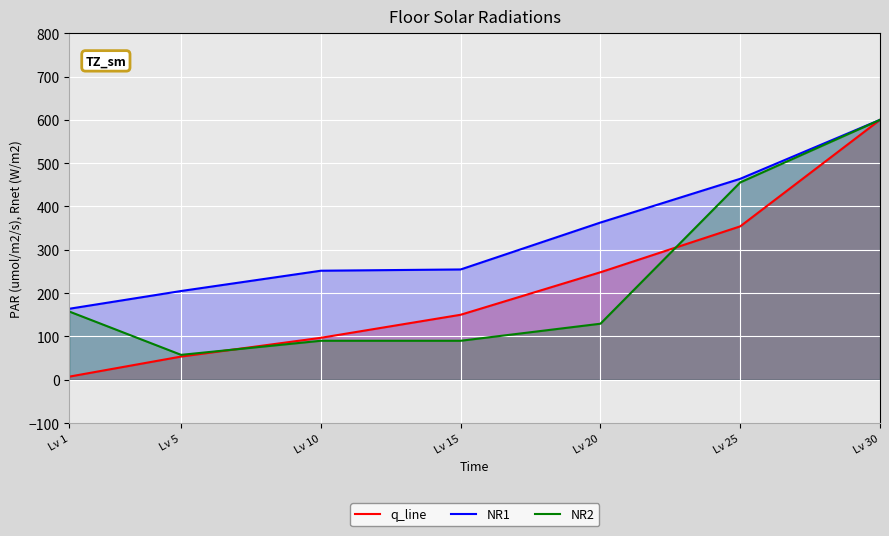

True or false: q_line has a value of 7.2 at Lv 1.

True